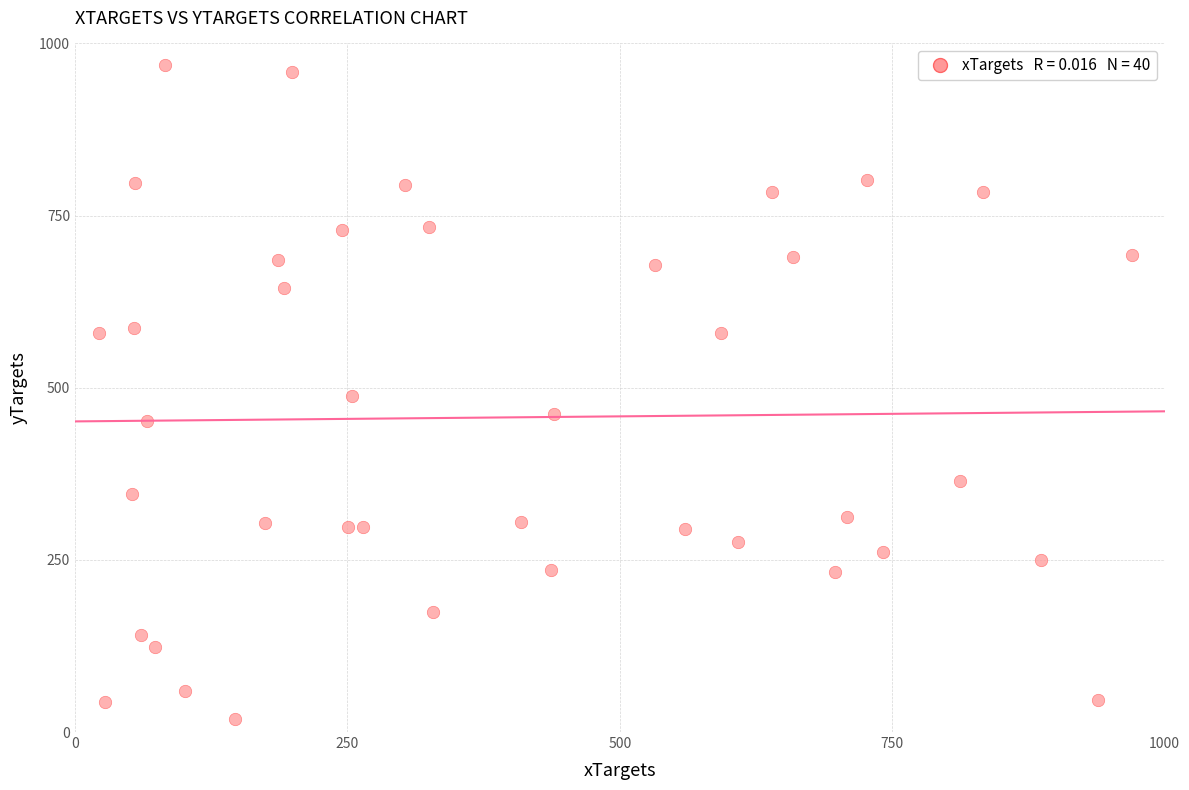

What is the range of X values (max minus min)?

948.2